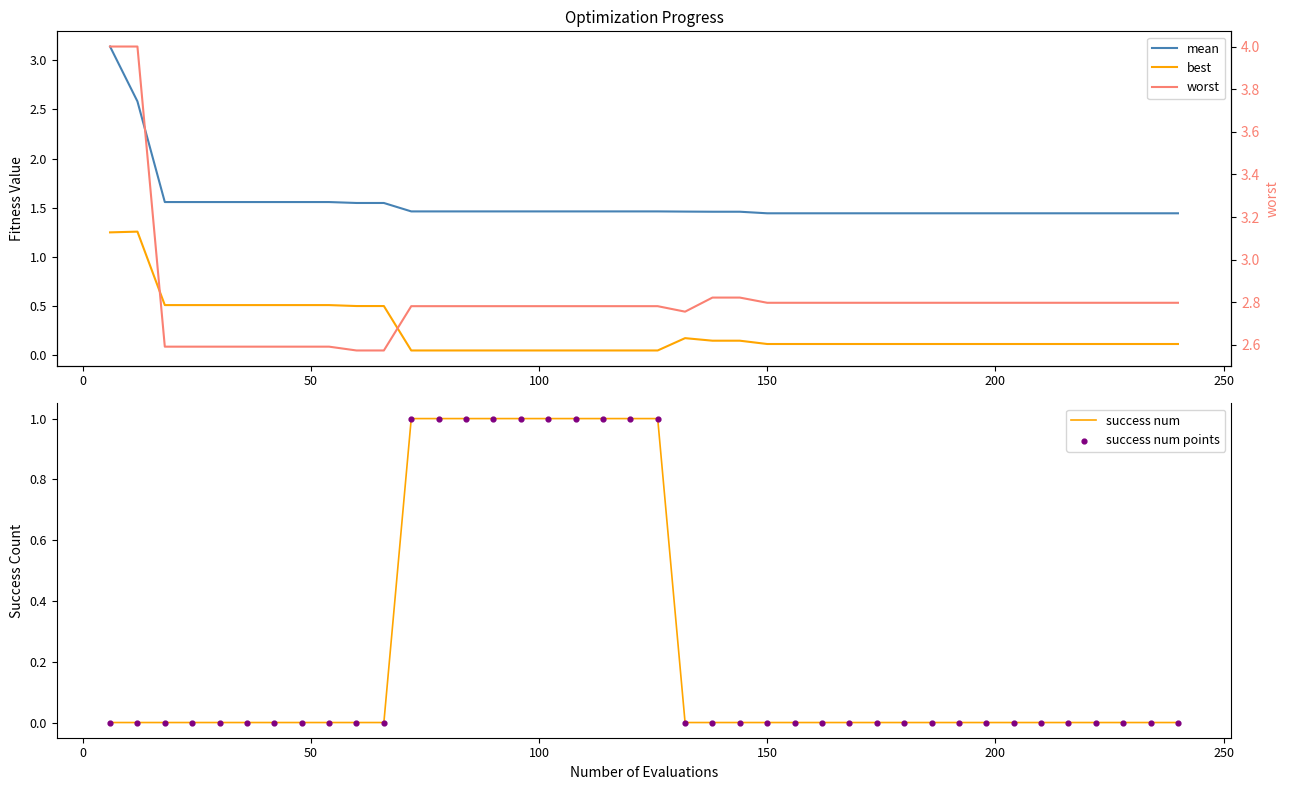

Which series contains the lowest Y value?

success num